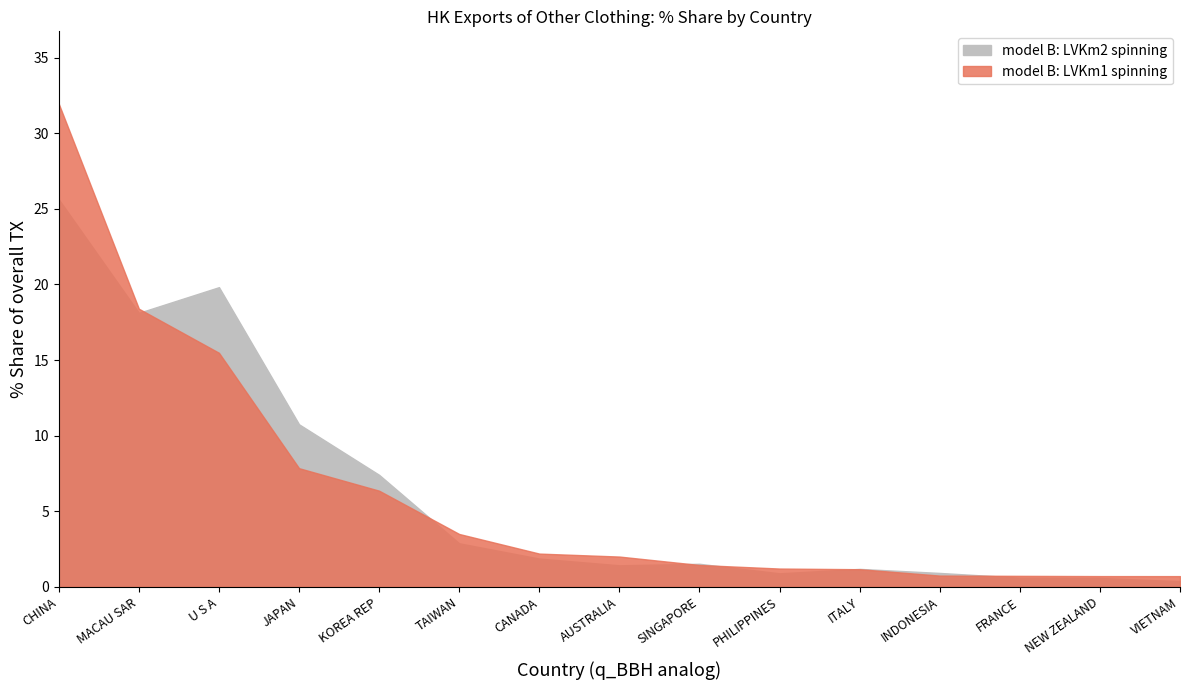

The 201812_% Share series shows 16.3 at JAPAN. True or false?

False